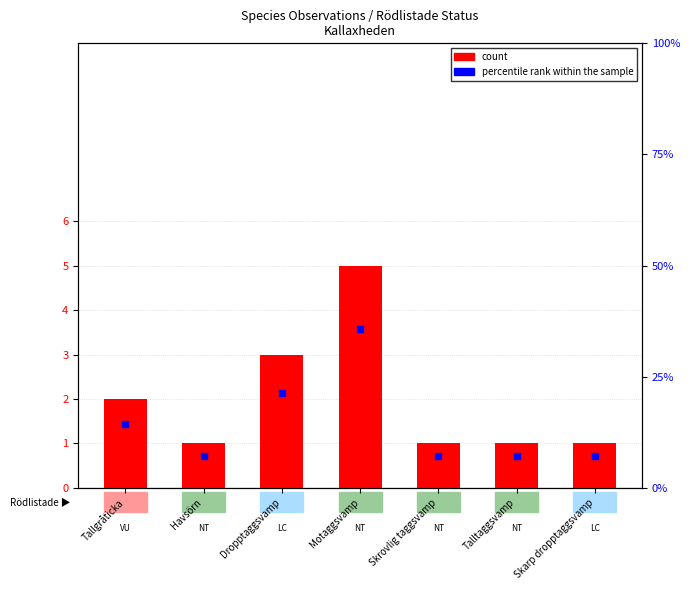

Where is count nearest to the value 3?

Dropptaggsvamp